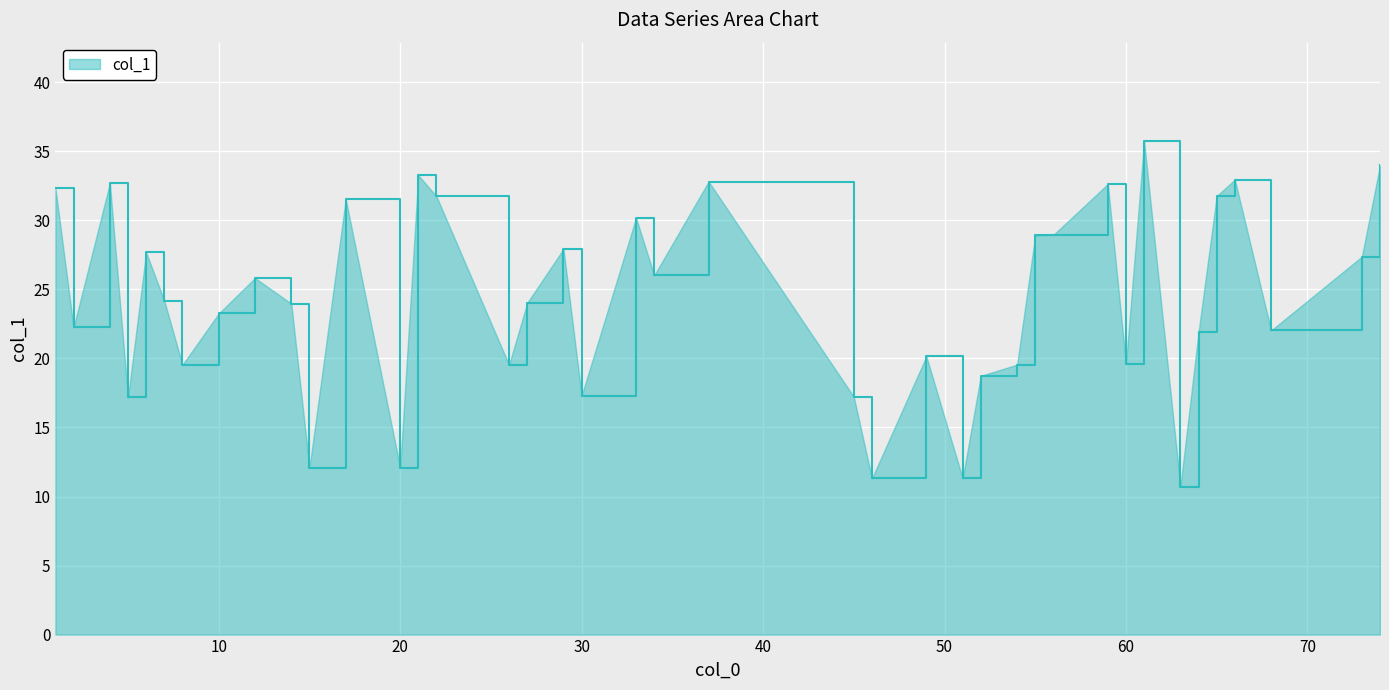

What is the minimum value shown in the chart?

10.7